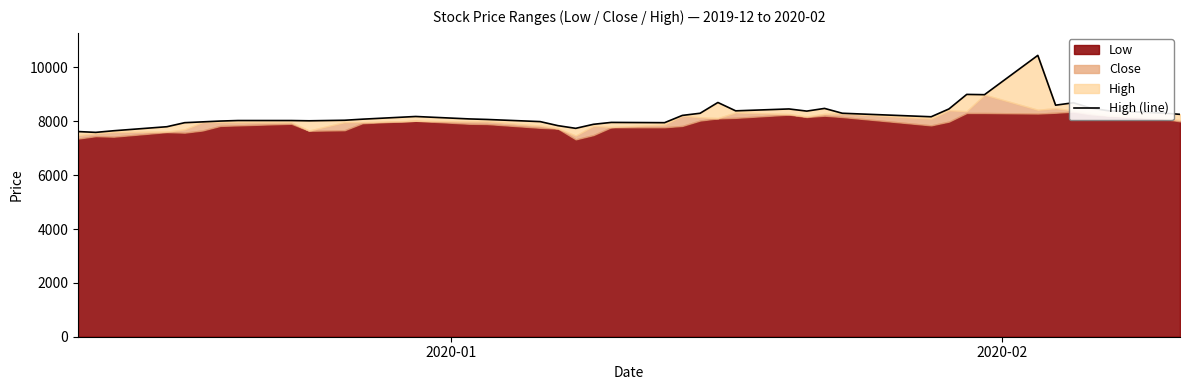

How many interior local peaks (higher than both neighbors) does the data have?

8